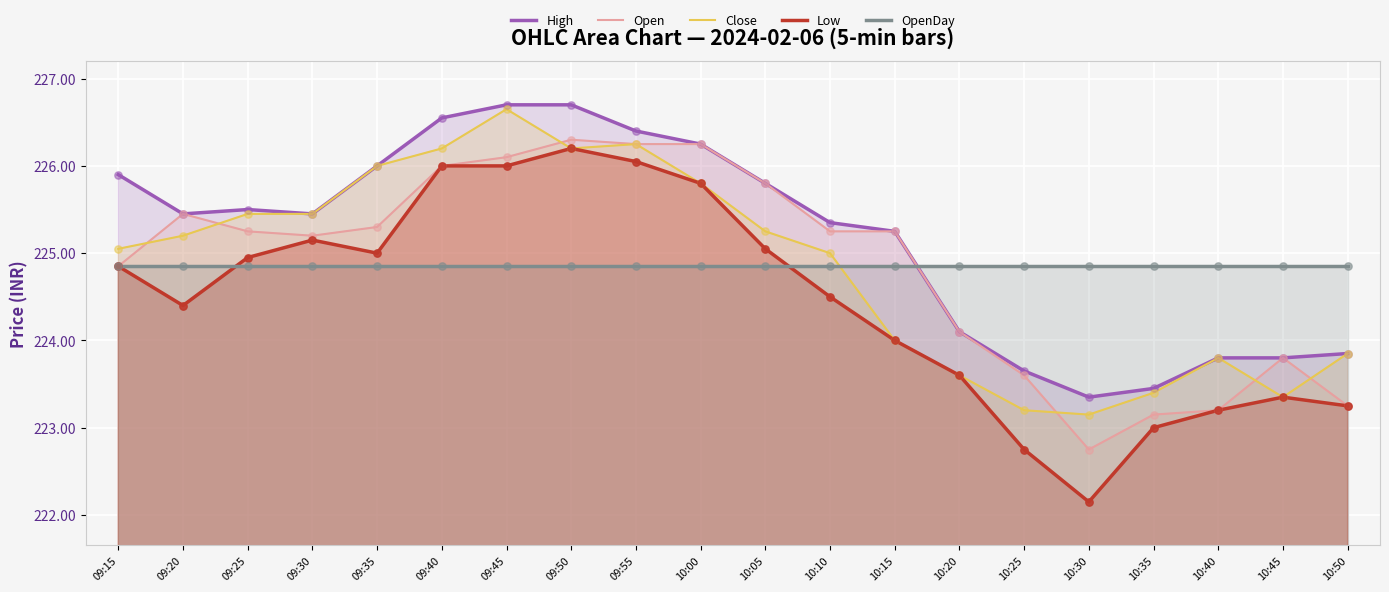

Which series has the largest total across all categories?

High